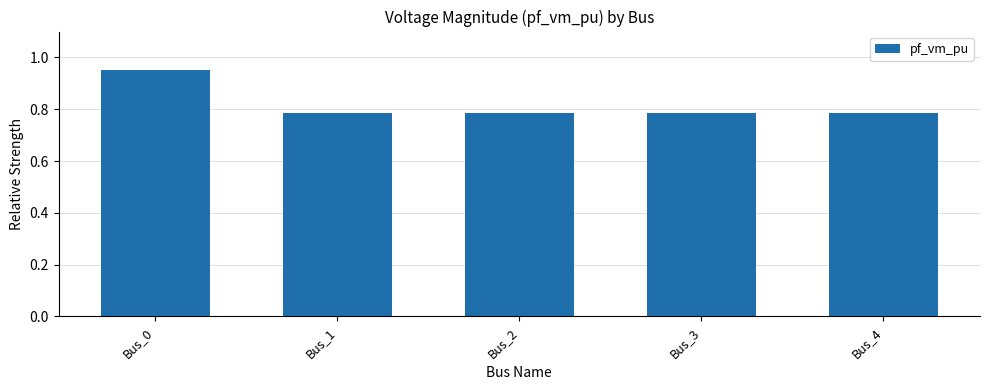

Which category has the highest value across all series?

Bus_0